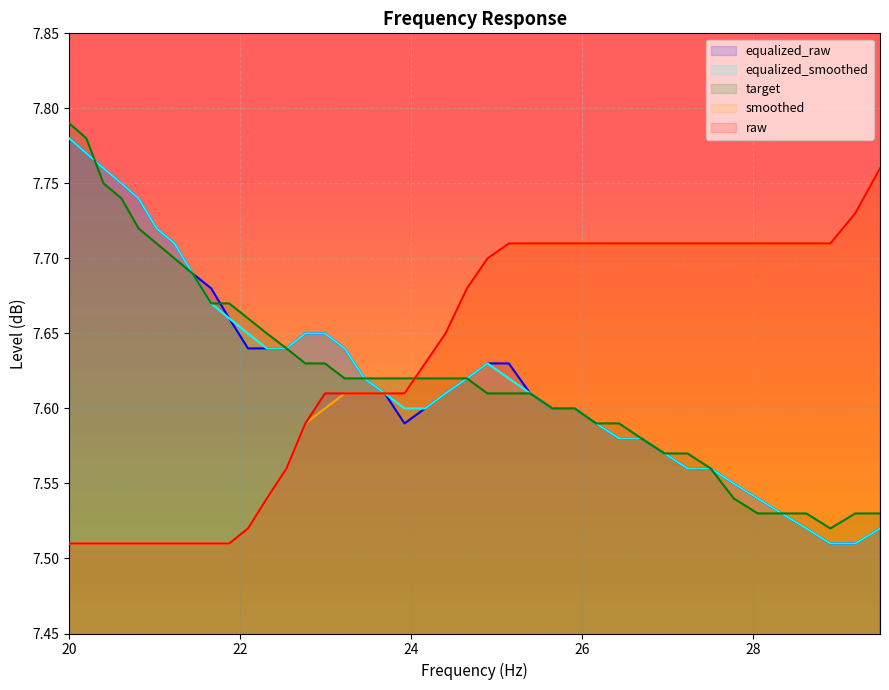

What is the value of the target point at the 9th from the left?

7.7